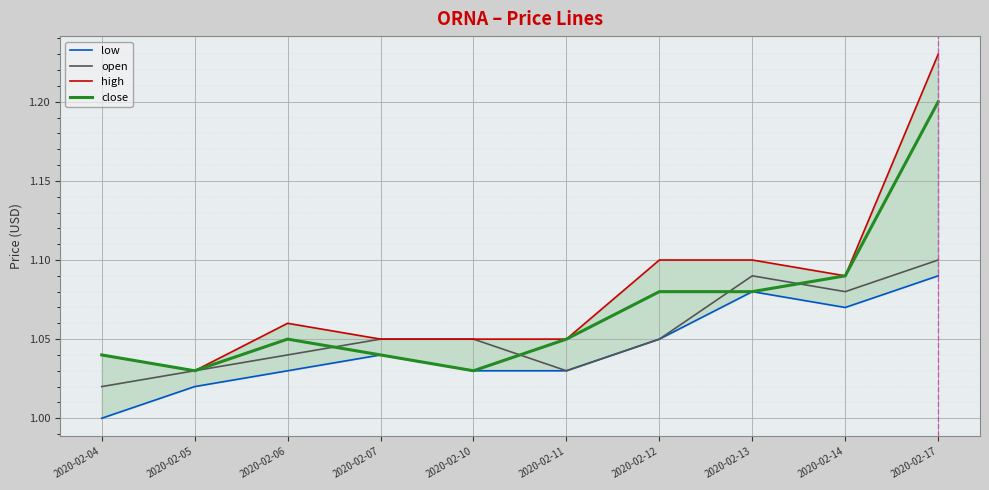

Which series has the largest total across all categories?

high